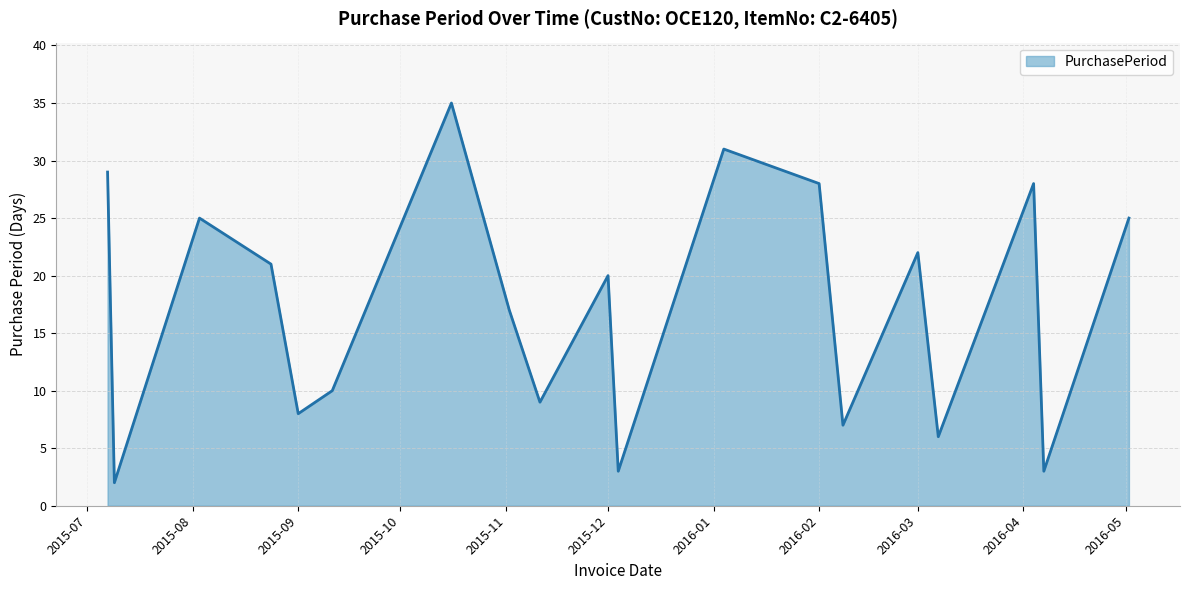

Does the chart have visible grid lines?

Yes